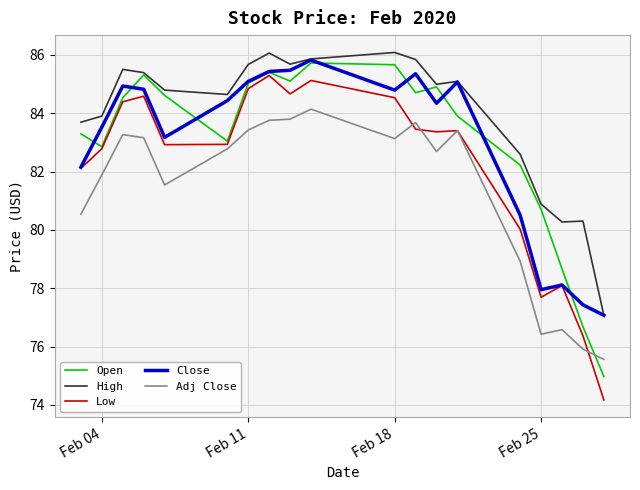

Which series has the largest total across all categories?

High